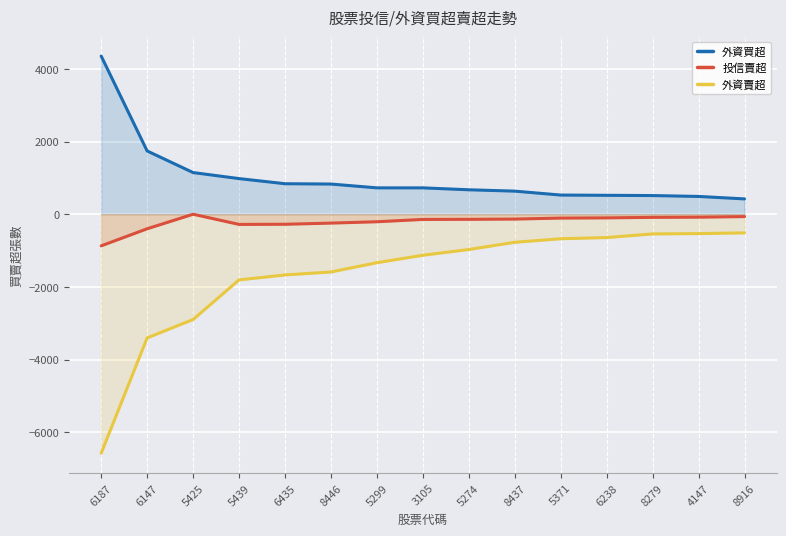

How many data points in 外資買超 are above 726?

6